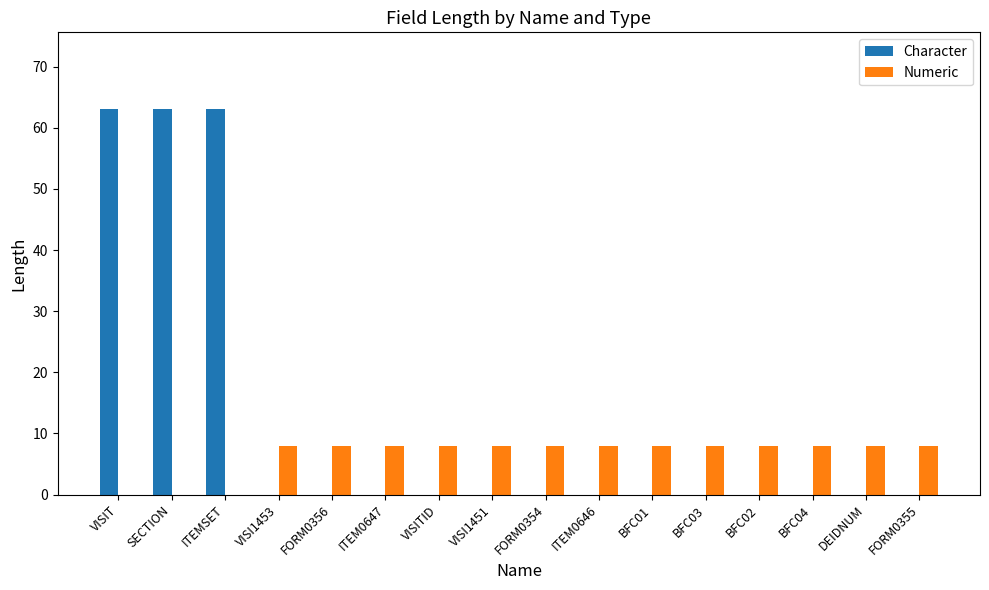

Reading left to right, what are all the values shown in this chart?

Character: 63	63	63	0	0	0	0	0	0	0	0	0	0	0	0	0
Numeric: 0	0	0	8	8	8	8	8	8	8	8	8	8	8	8	8